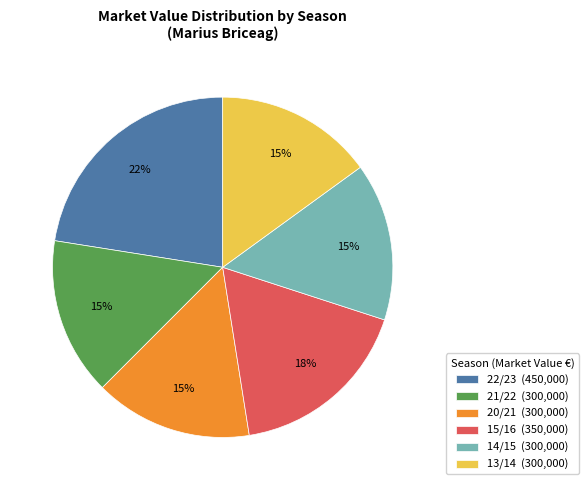

To the nearest percent, what is the combined percentage of 20/21 (300,000) and 21/22 (300,000)?

30%